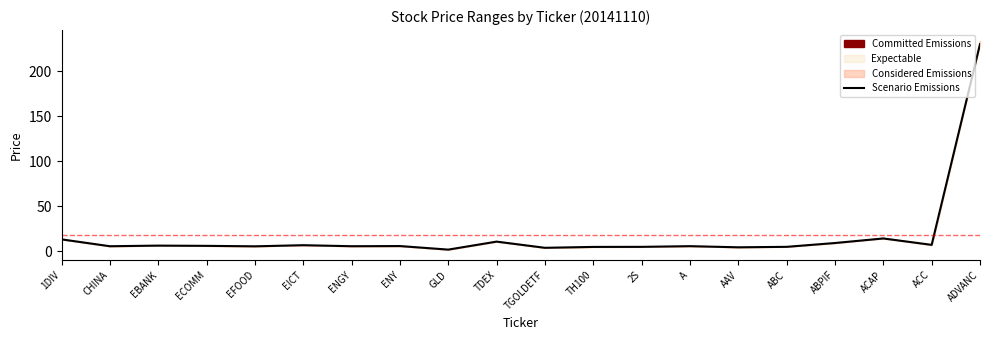

Which label corresponds to the smallest value in the chart?

GLD